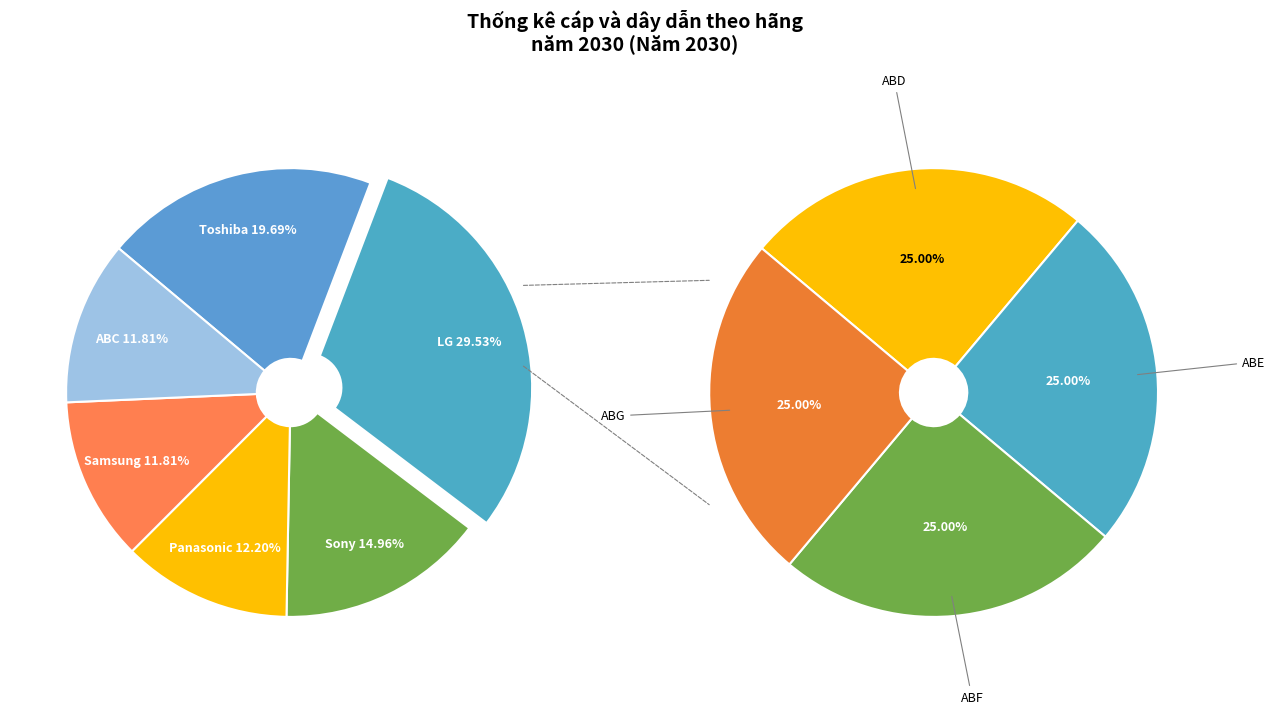

Which slice is the smallest?

Samsung